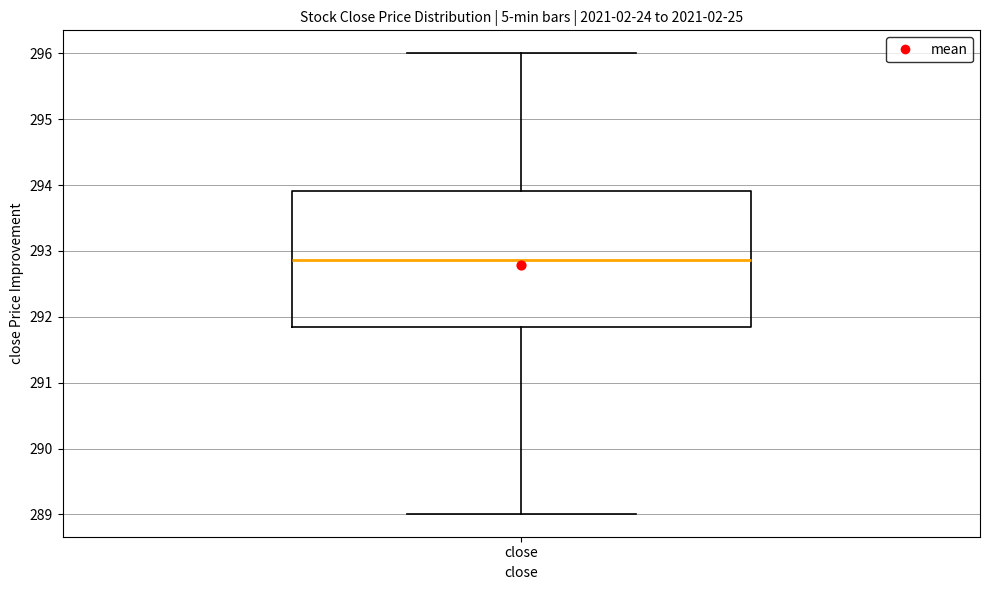

Read this box plot against the y-axis: the position of the median line, the range covered by the box, and the ends of both whiskers. The values are not printed on the chart, so give them approximately, as read against the axis.

median 292.9, box 291.8 to 293.9, whiskers 289.0 to 296.0